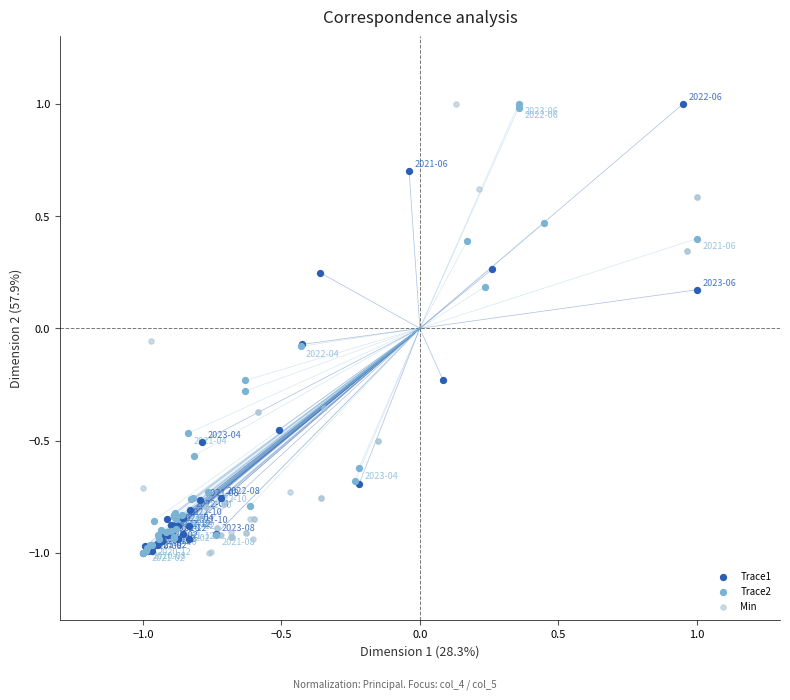

What are all the series names shown in the legend?

Trace1, Trace2, Min